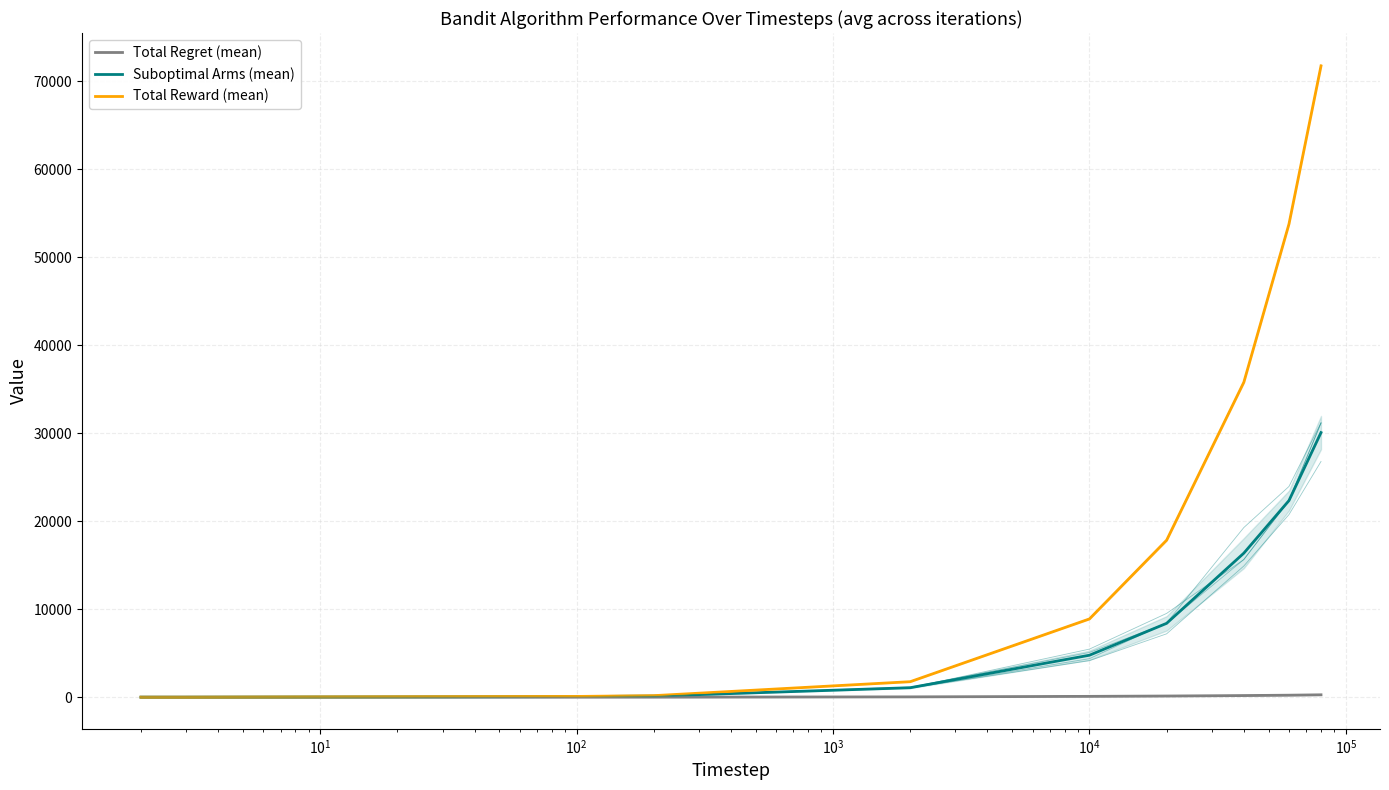

Is it true that Total Regret (mean) equals 6.1 at $\mathdefault{10^{2}}$?

True